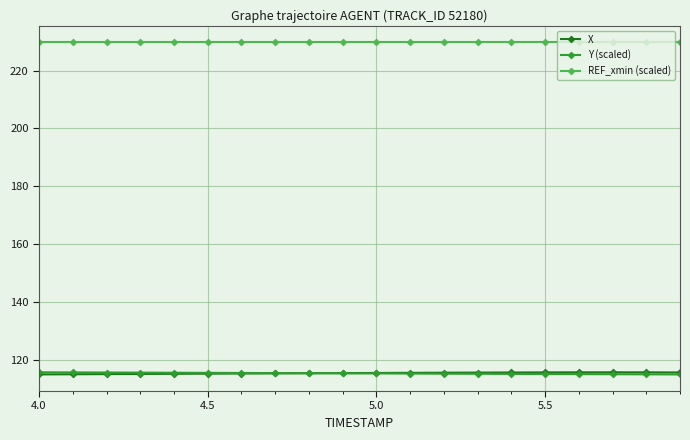

True or false: Y (scaled) and REF_xmin (scaled) intersect in this chart.

False